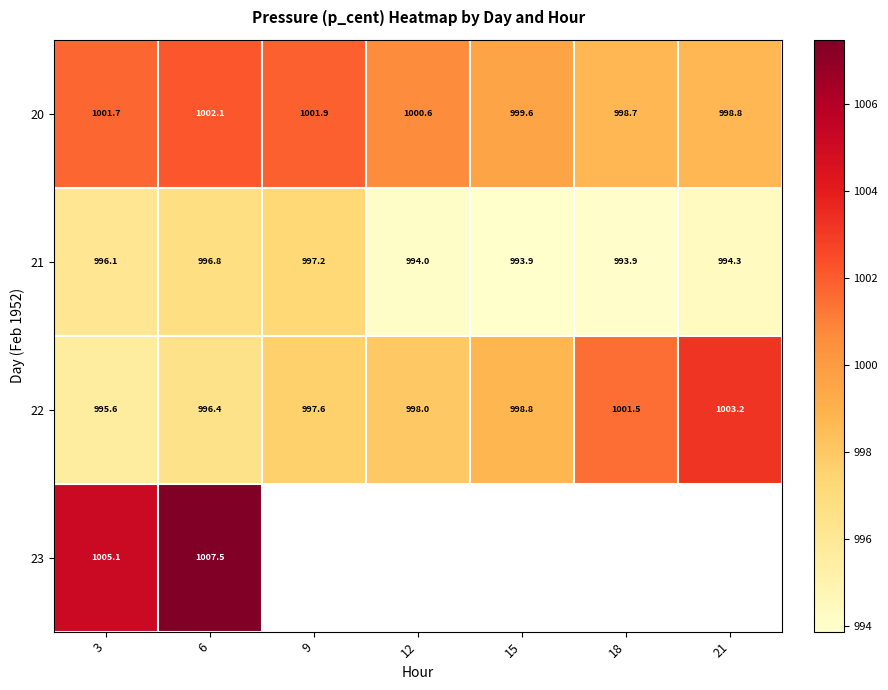

How many values in the 21 series are below 994?

2